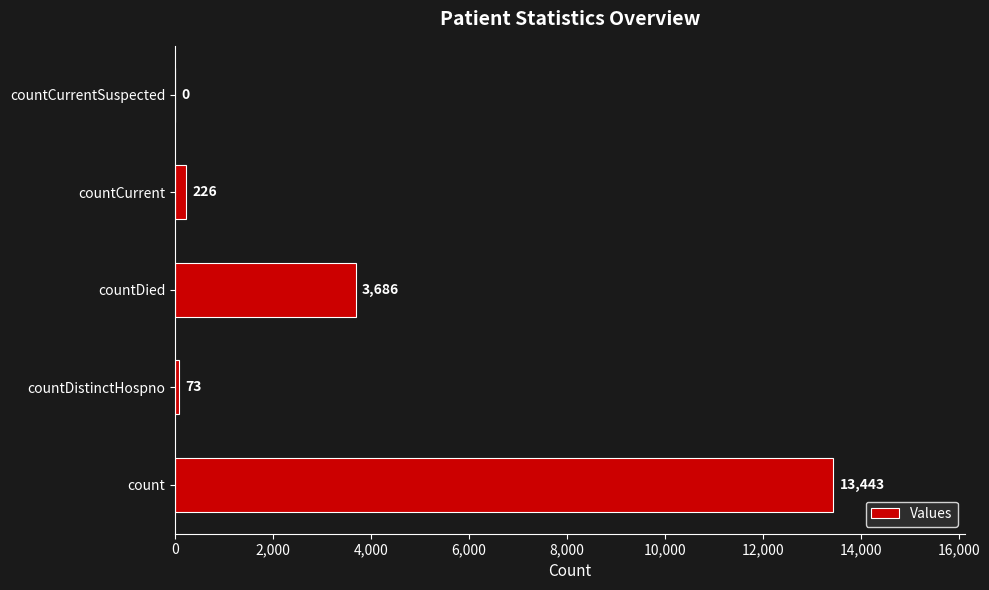

How many series are shown in this chart?

1